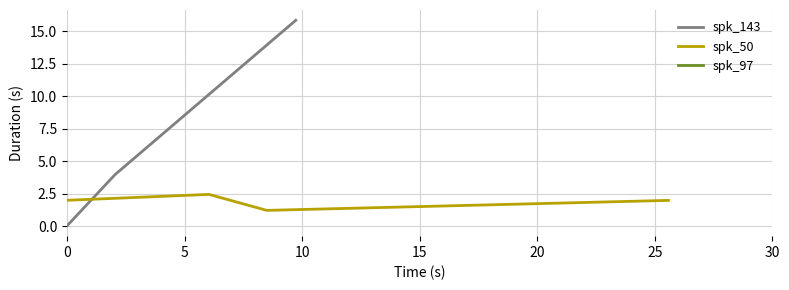

List the series in order of their peak value, highest first.

spk_143, spk_50